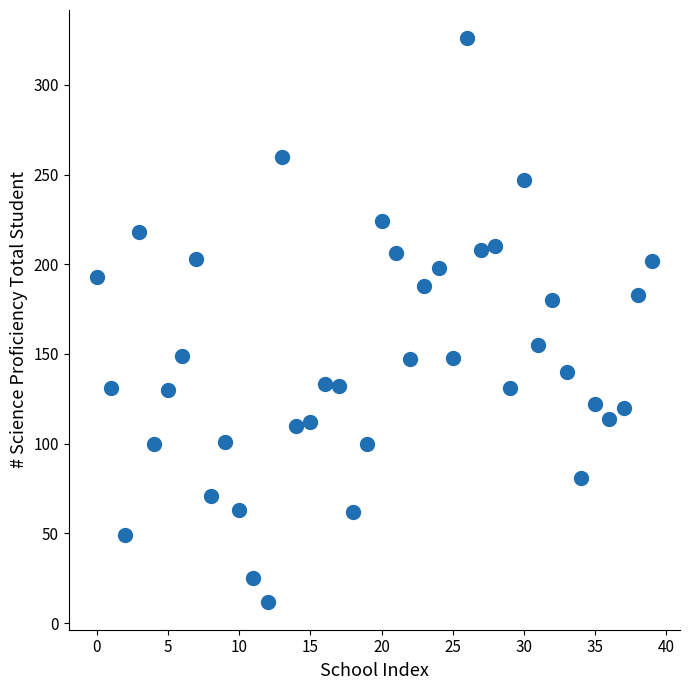

What is the range of Y values (max minus min)?

314